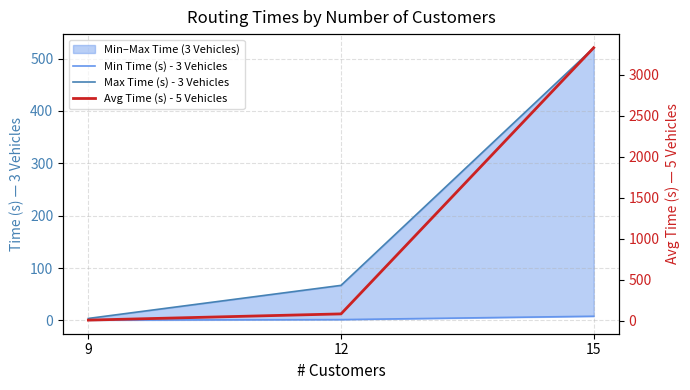

How many data points in Max Time (s) - 3 Vehicles are less than 66?

1